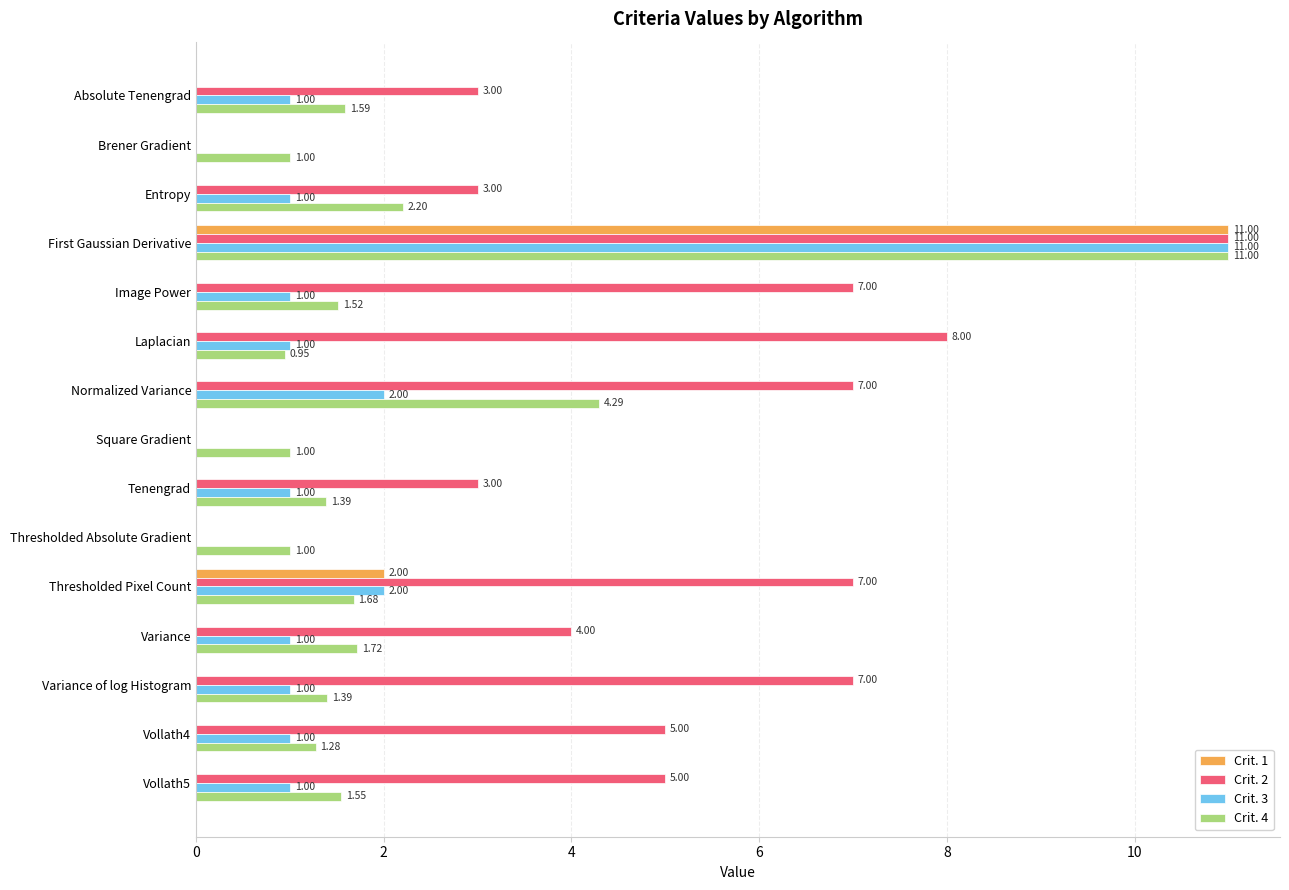

What is the total value across all series at Entropy?

6.2